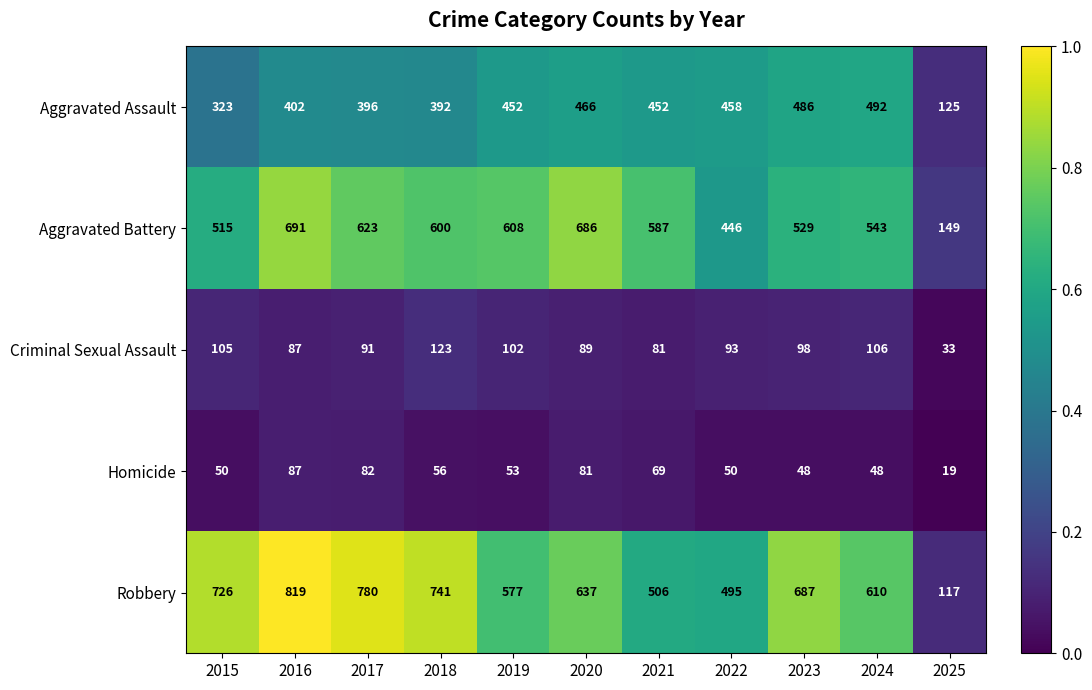

At which label does Robbery first exceed 637?

2015